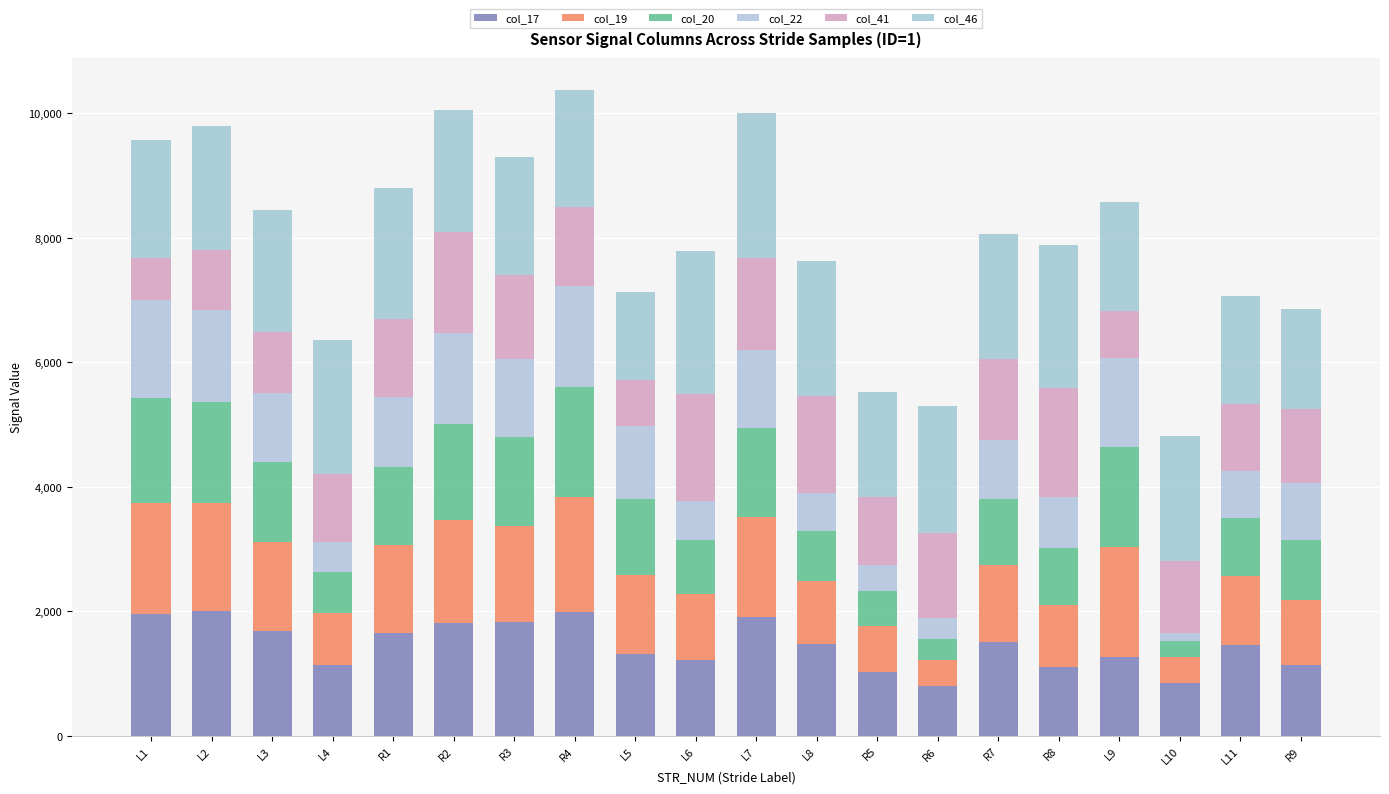

True or false: col_17 has a value of 1309 at L5.

True